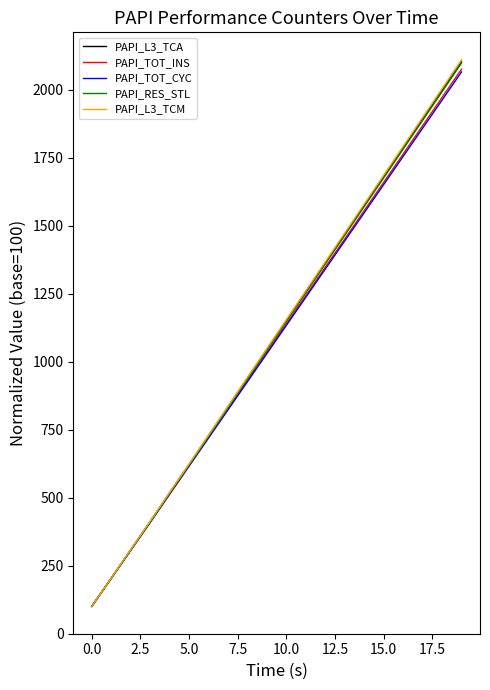

What is the maximum value shown in the chart?

2109.8